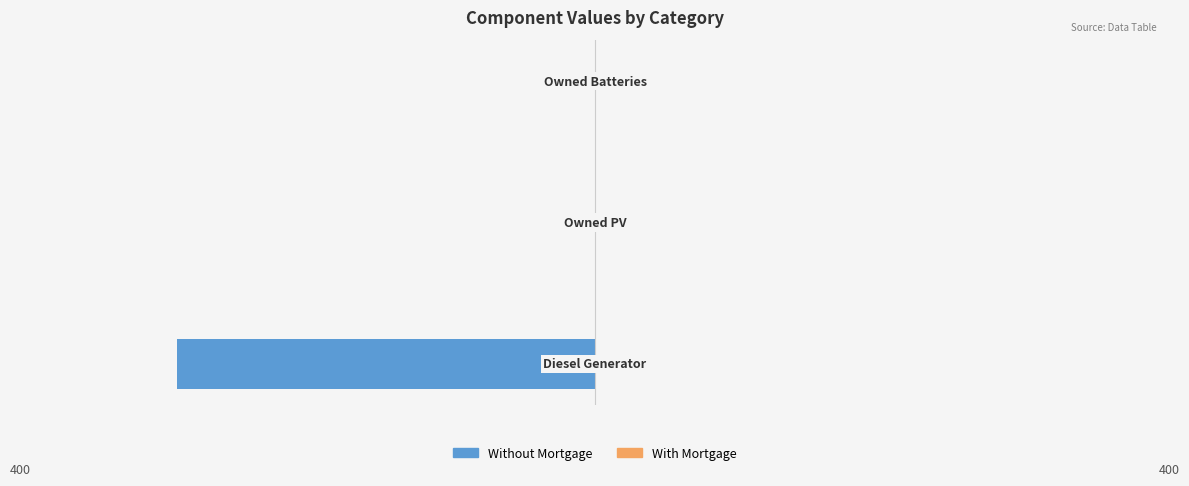

How many values are between -400 and 0?

3